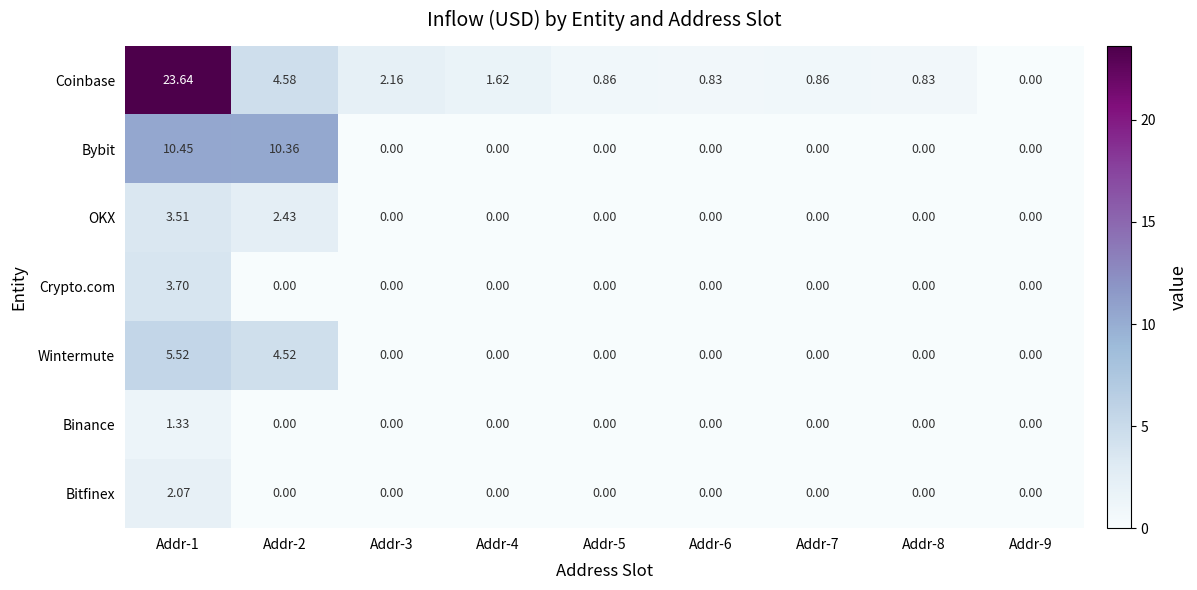

Which series has the largest total across all categories?

Coinbase